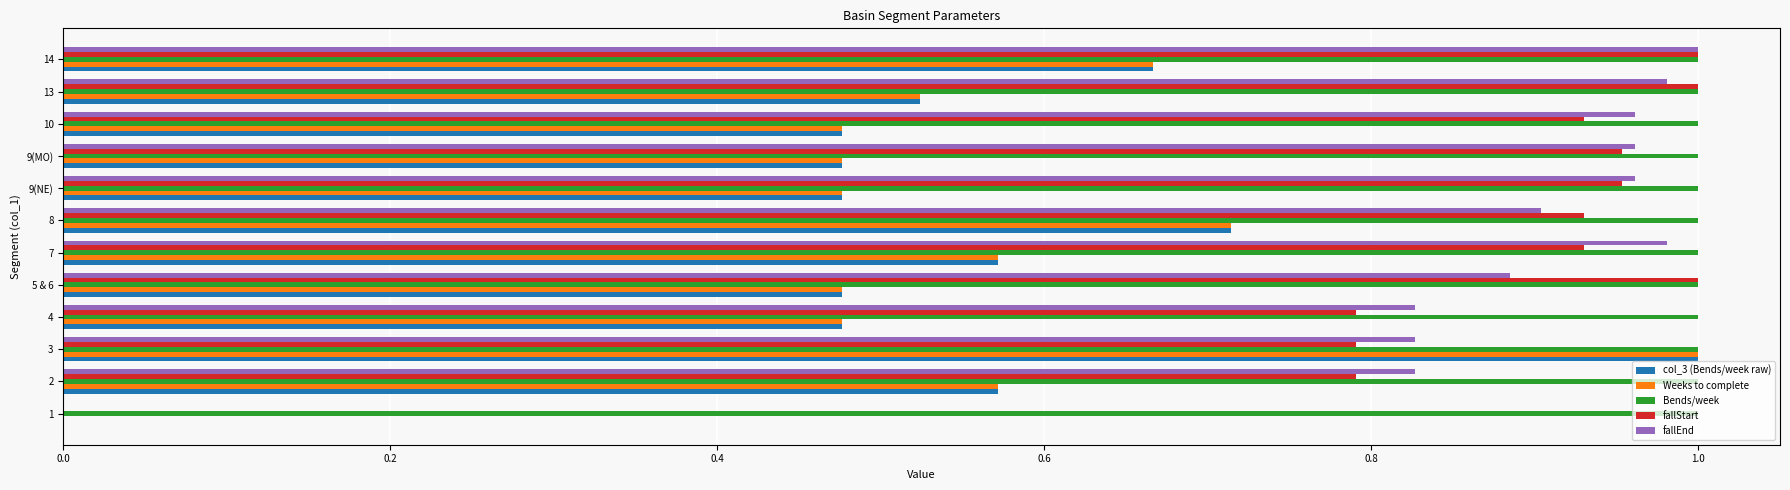

At which category is the sum across all series the highest?

3